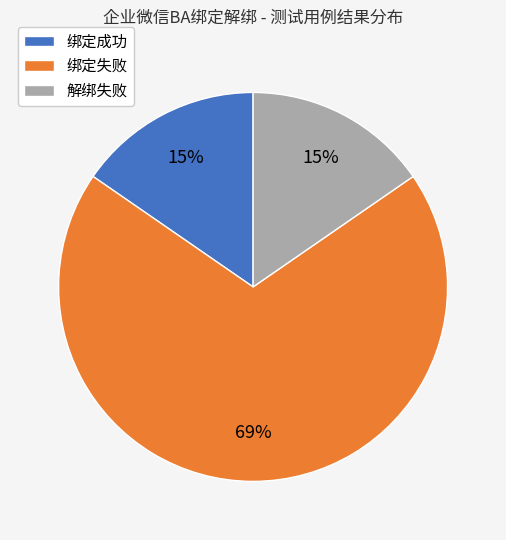

Does 解绑失败 represent more than half of the total?

No